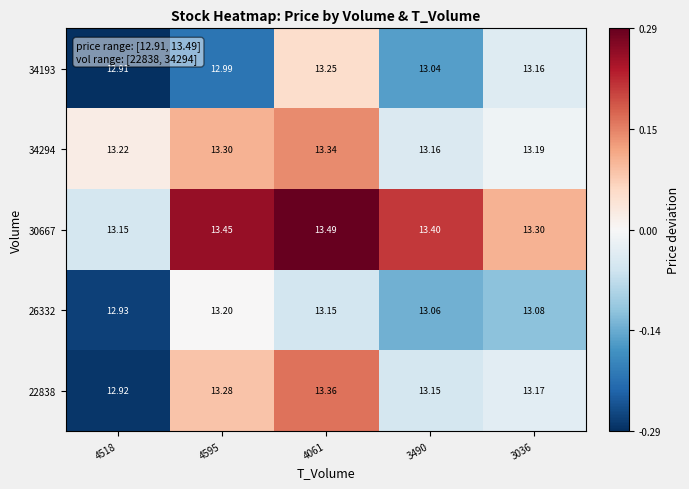

Is the value of 30667 at 4061 greater than the value of 34193 at 4595?

Yes